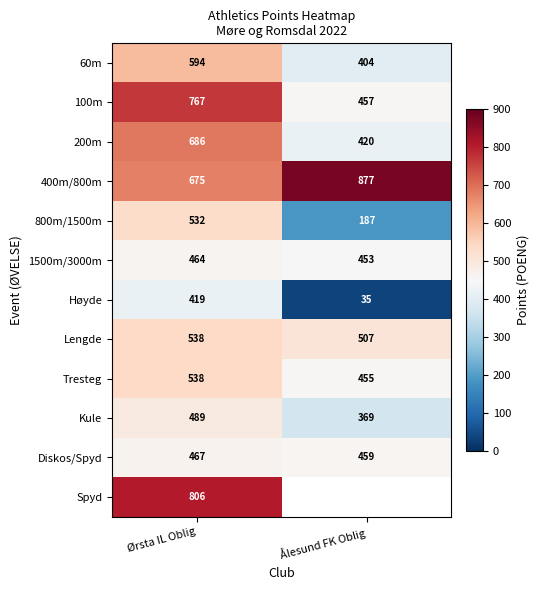

Is the value of 400m/800m at Ålesund FK Oblig greater than the value of 800m/1500m at Ørsta IL Oblig?

Yes